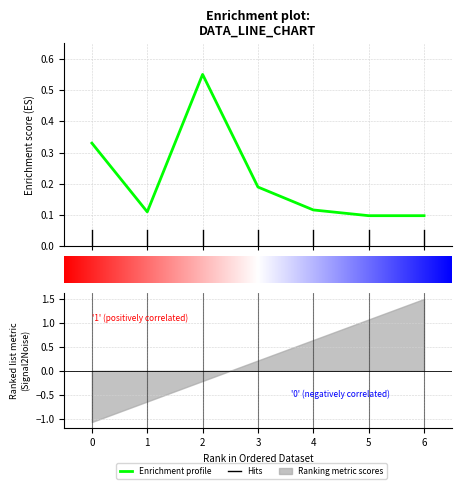

Reading left to right, list all the values displayed in this chart.

0.3	0.1	0.6	0.2	0.1	0.1	0.1